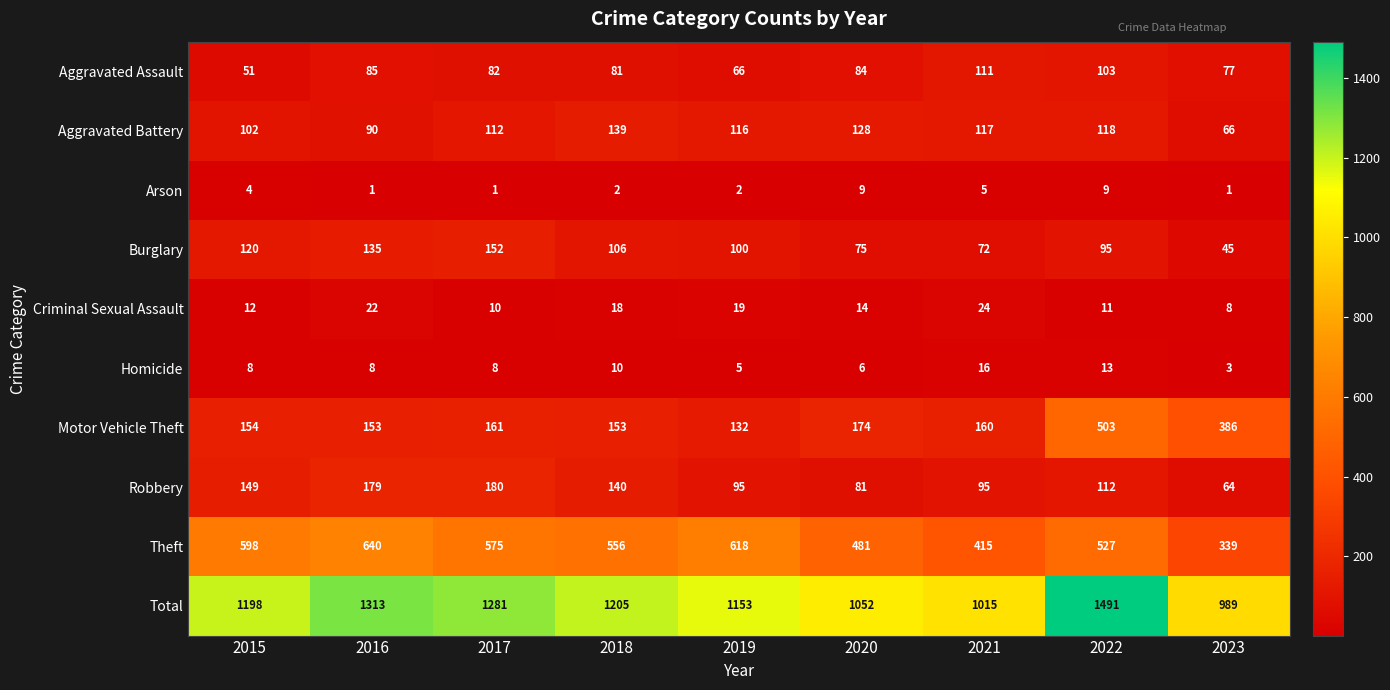

The value of Aggravated Assault at 2018 is 25. True or false?

False